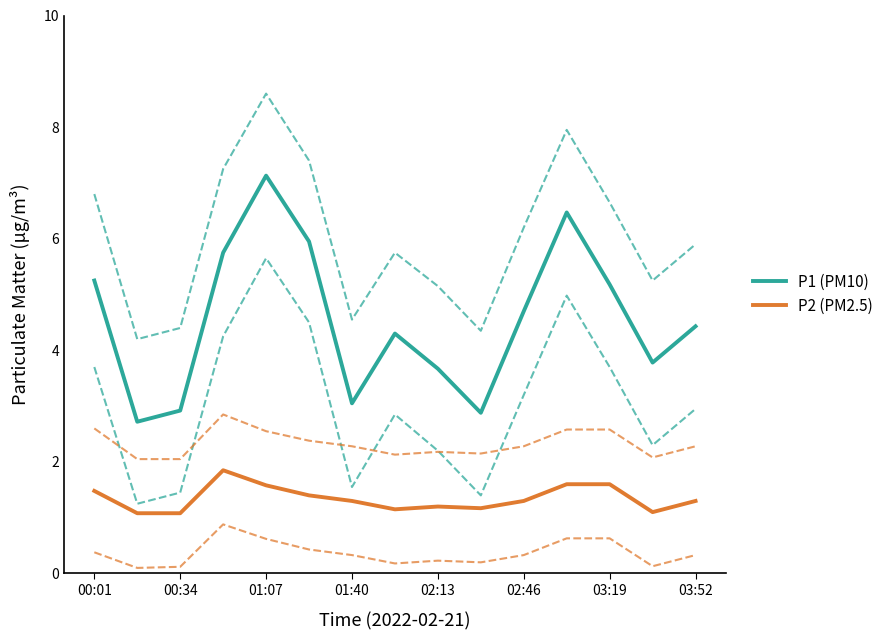

Is this an area chart (filled region under the line)?

No